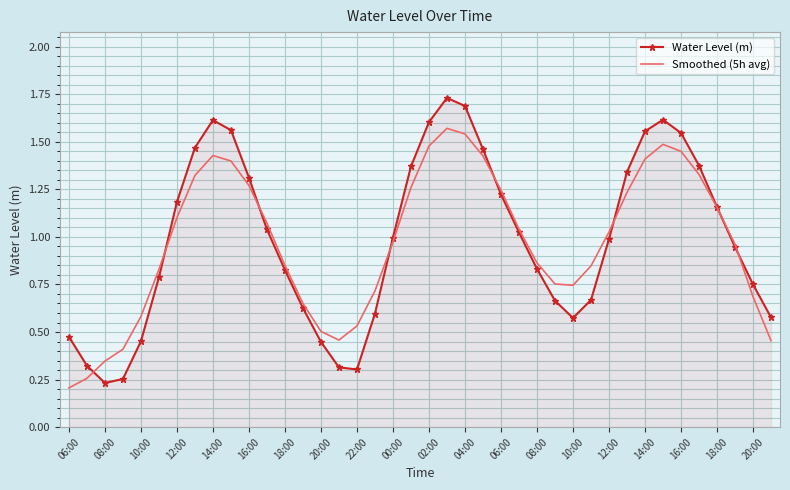

Which series has the widest spread of values?

Water Level (m)